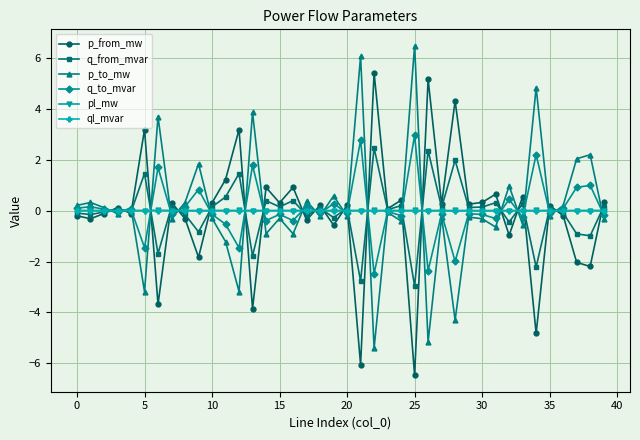

What is the value of the q_to_mvar point at the 17th from the left?

-0.4